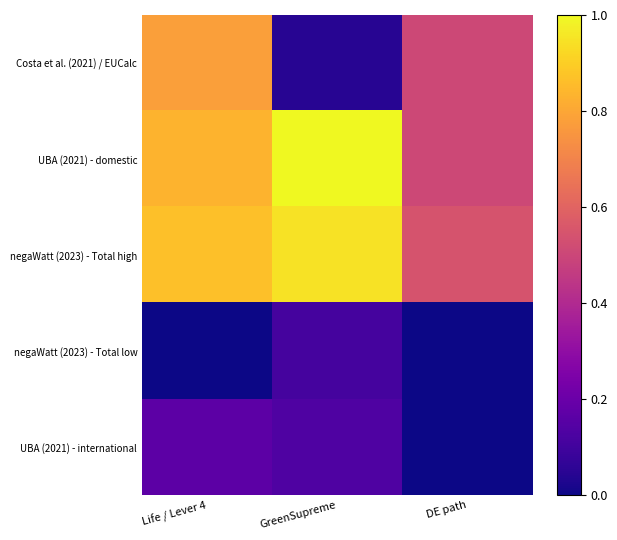

What is the difference between the highest and lowest values at GreenSupreme?

1.0